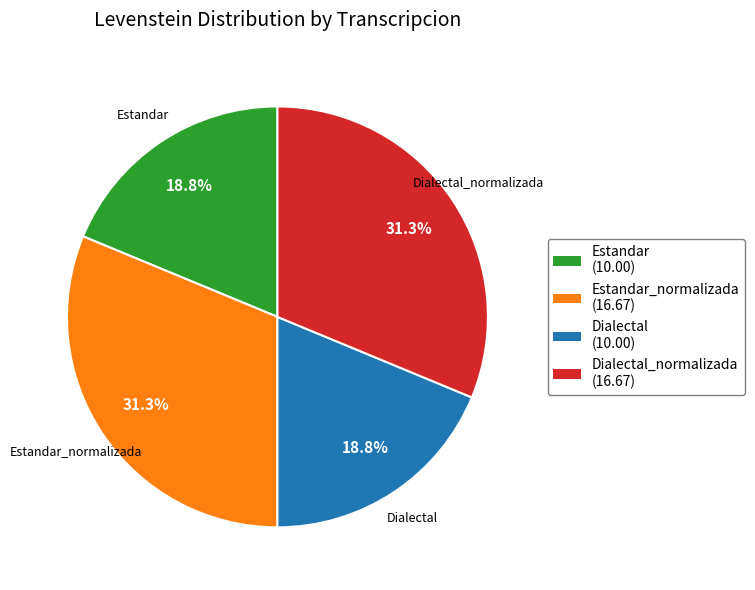

Does any single category account for the majority?

No